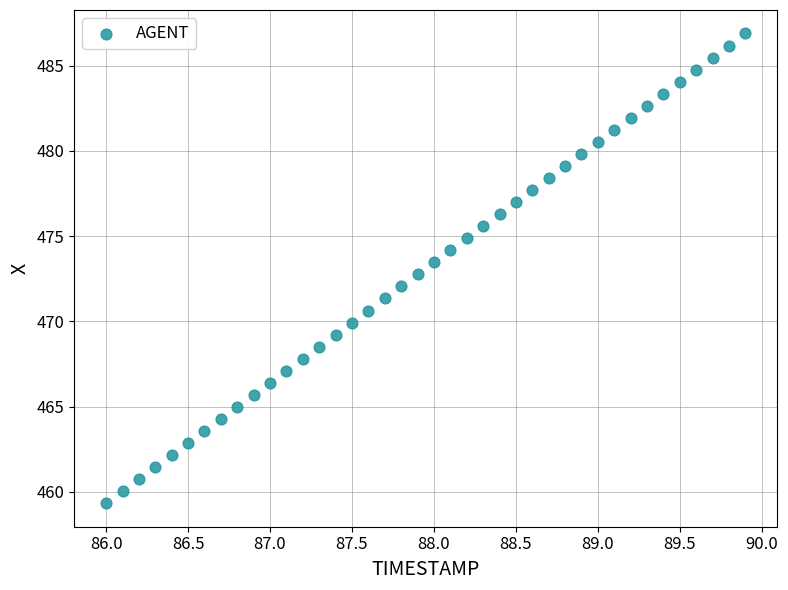

What is the range of X values (max minus min)?

3.9